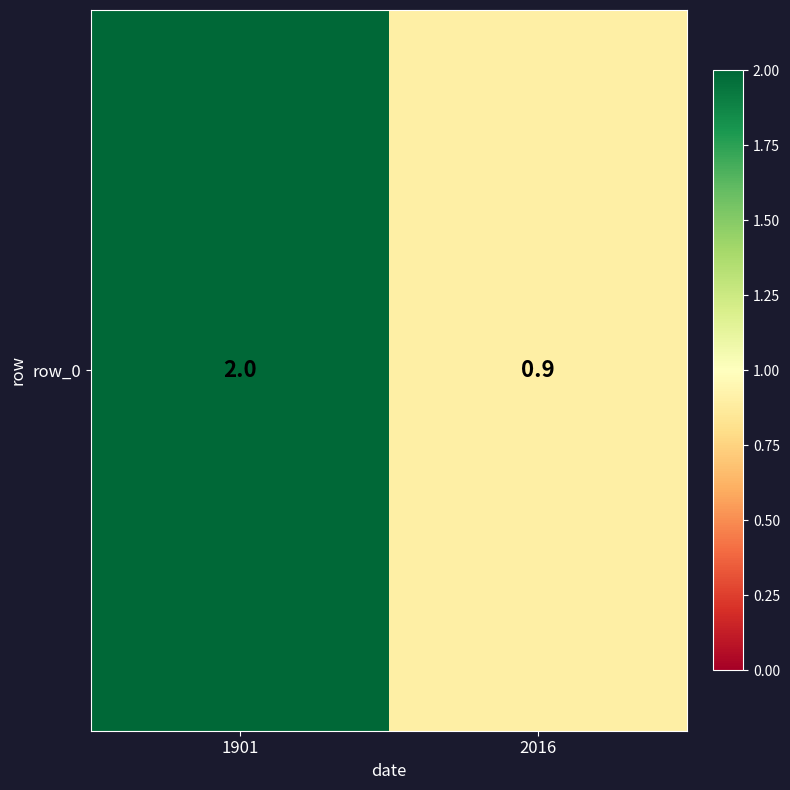

The value at 1901 is 2.0. True or false?

True